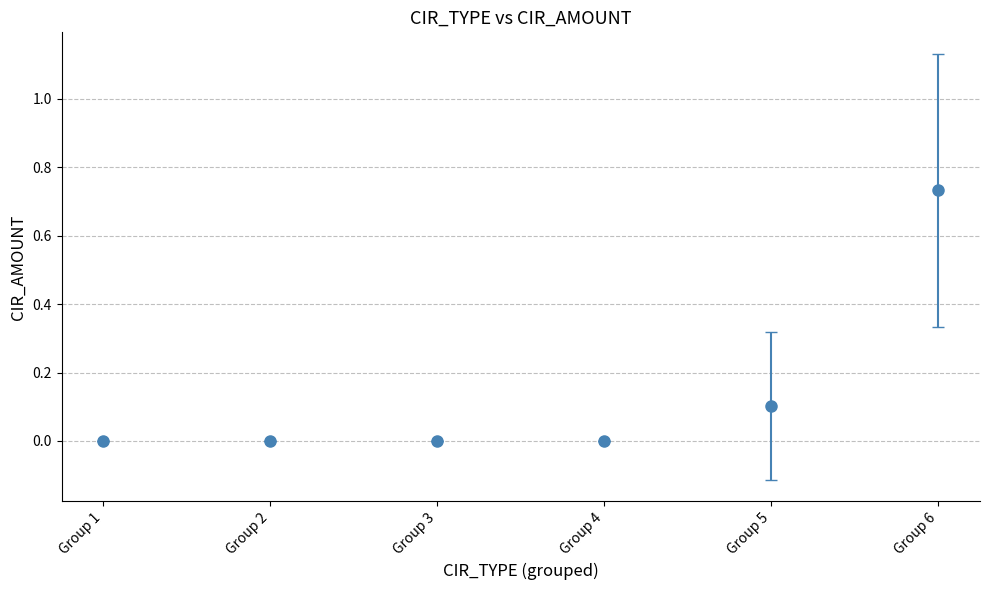

What is the sum of all values?

0.8